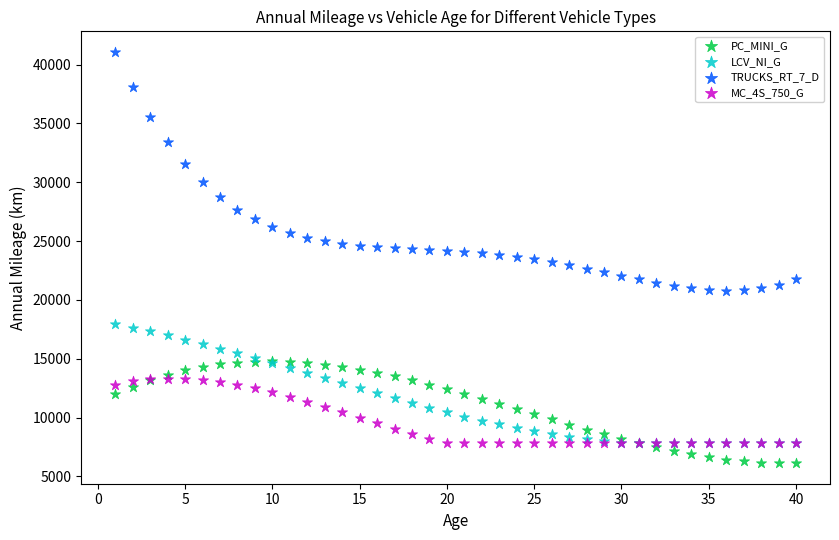

Which series contains the lowest Y value?

PC_MINI_G